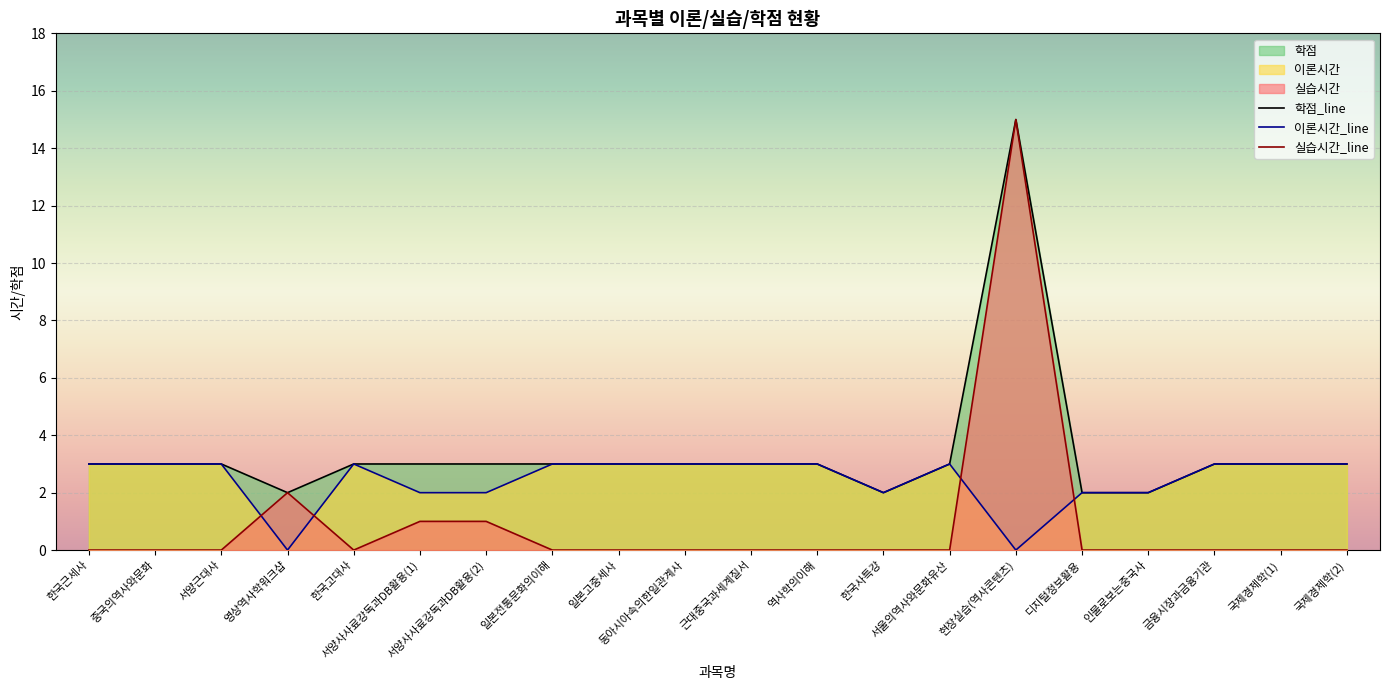

True or false: 실습시간 and 학점 cross at least once.

False